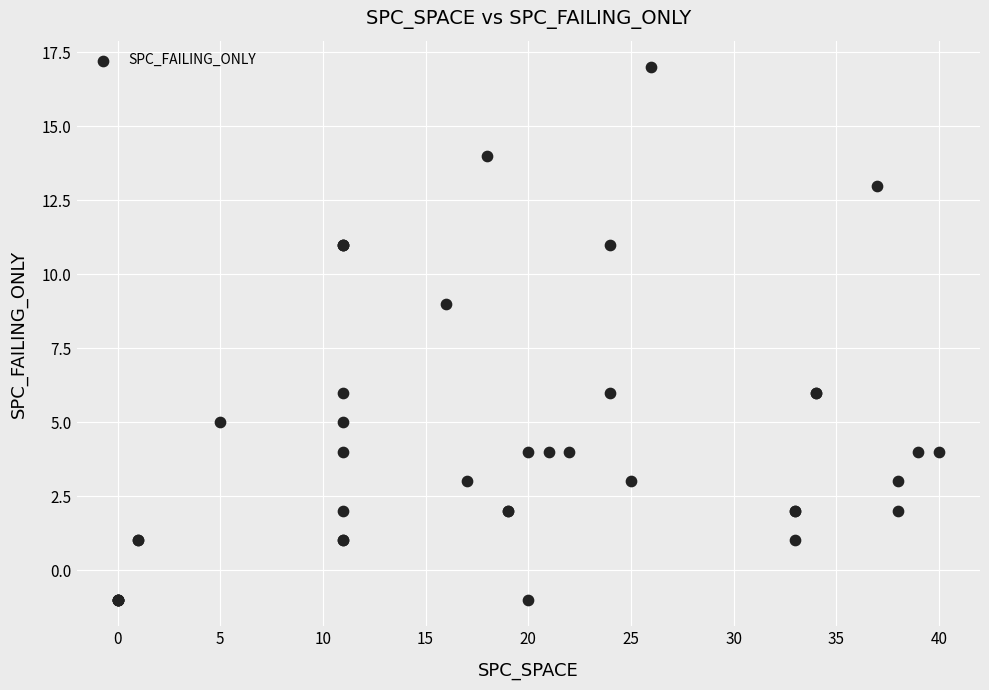

What Y value in the scatter plot is closest to 8?

9